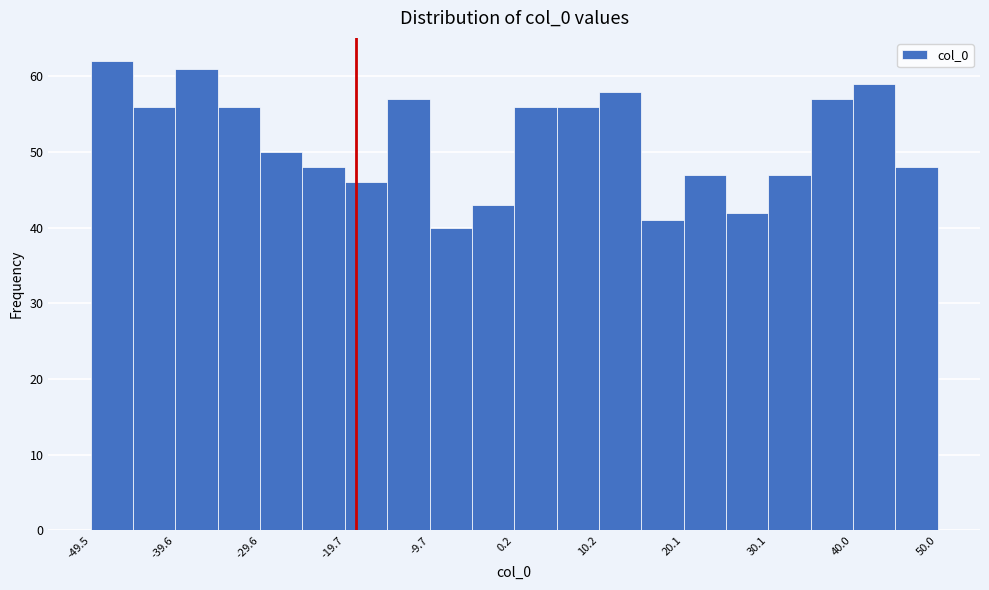

Reading left to right, transcribe this chart: for each bar, give the range it covers on the x-axis and its height. Neither the bar edges nor the heights are printed on the chart, so give them approximately, as read against the axes.

-50 to -45: 62
-45 to -40: 56
-40 to -35: 61
-35 to -30: 56
-30 to -25: 50
-25 to -20: 48
-20 to -15: 46
-15 to -10: 57
-10 to -5: 40
-5 to 0: 43
0 to 5: 56
5 to 10: 56
10 to 15: 58
15 to 20: 41
20 to 25: 47
25 to 30: 42
30 to 35: 47
35 to 40: 57
40 to 45: 59
45 to 50: 48